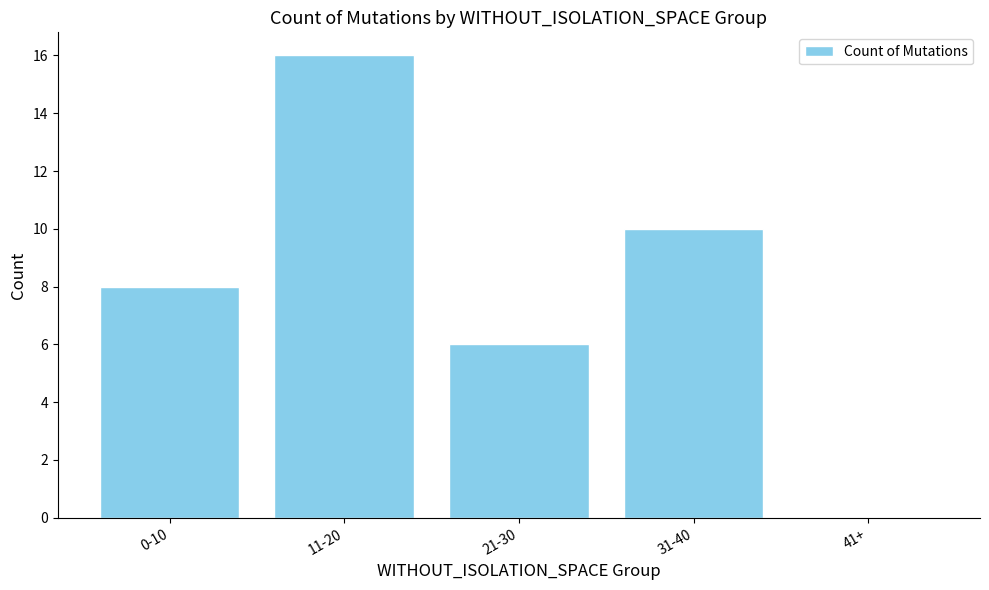

What is the sum of all values?

40